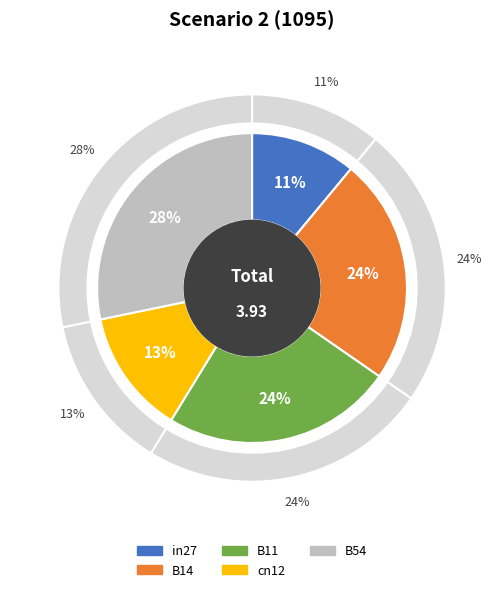

The B11 slice represents 24% of the pie. True or false?

True